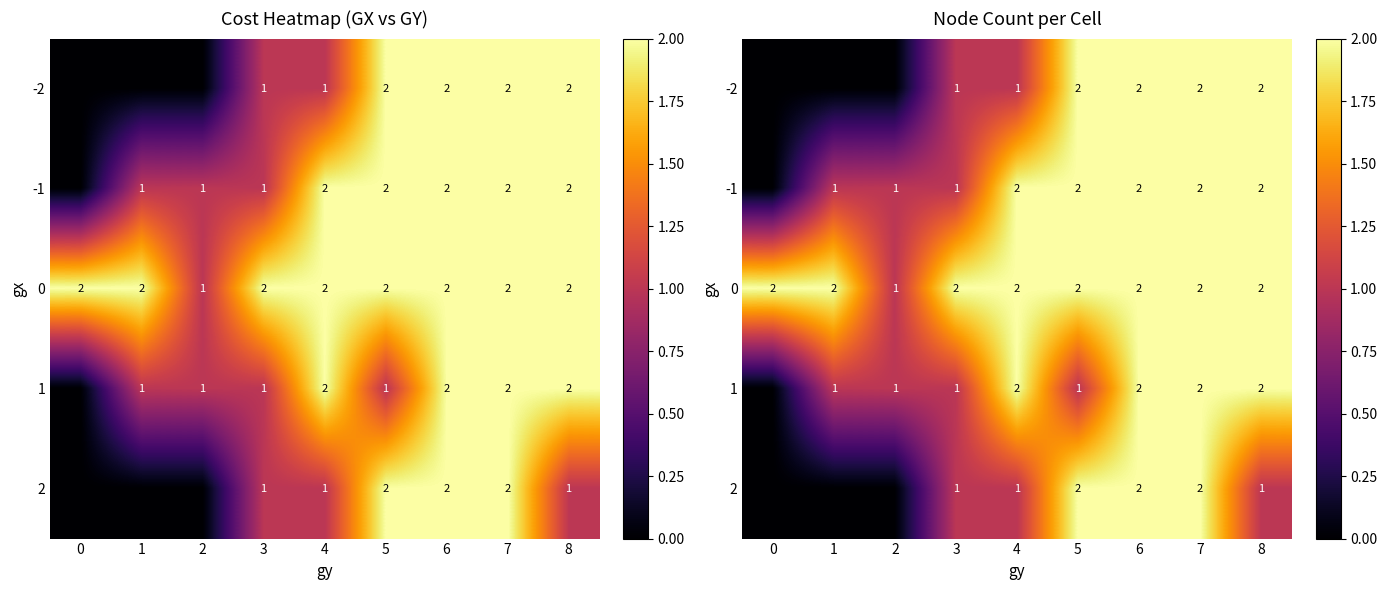

What is the minimum value for 0?

1